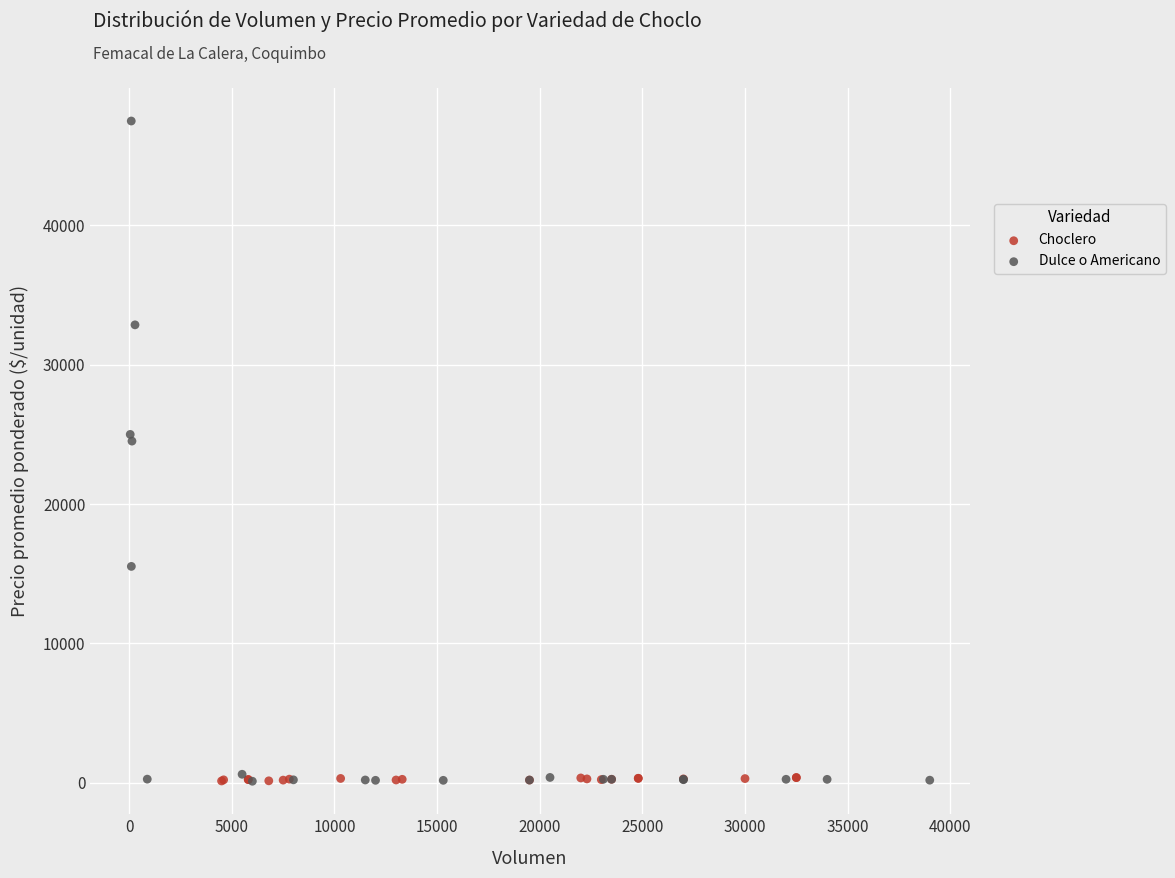

Which series has the widest spread of Y values?

Dulce o Americano